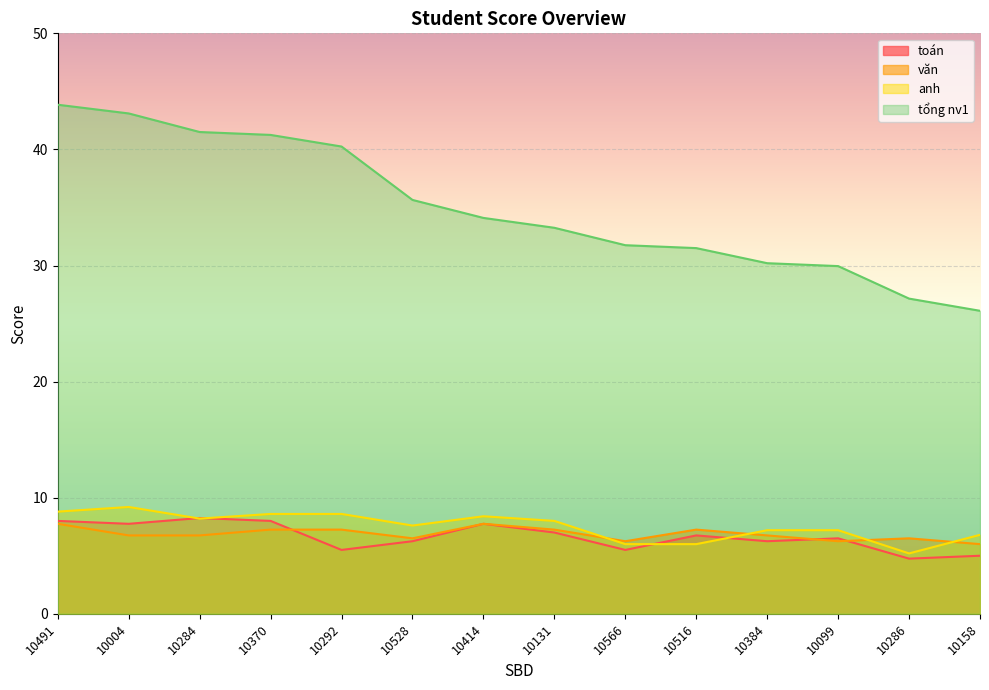

At how many categories does at least one series exceed 36?

5